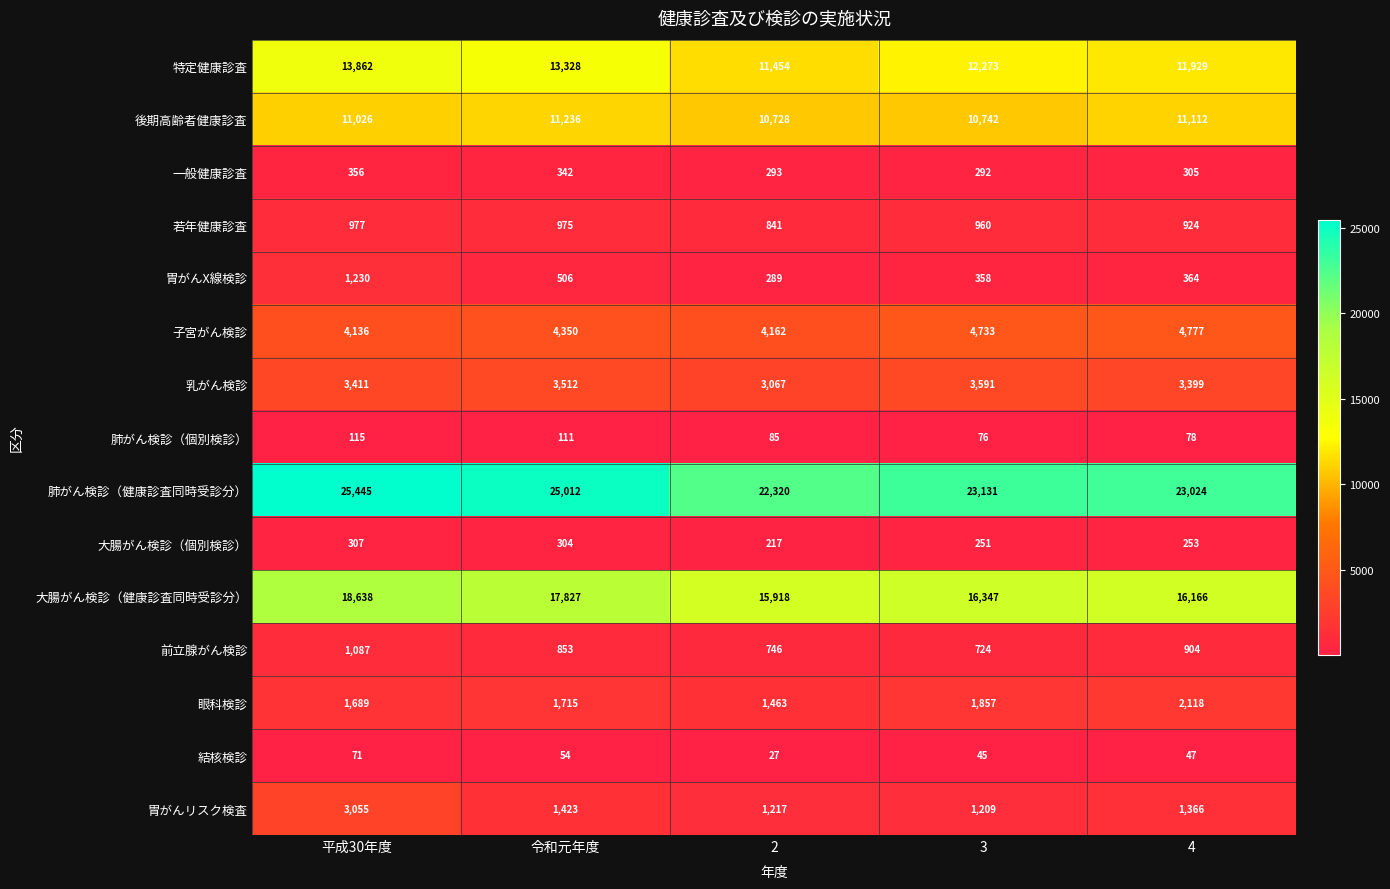

What is the smallest value displayed?

27